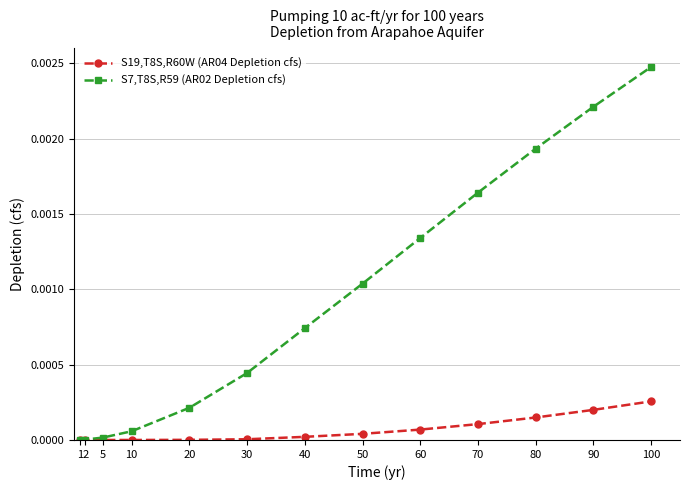

How many lines are shown in the chart?

2